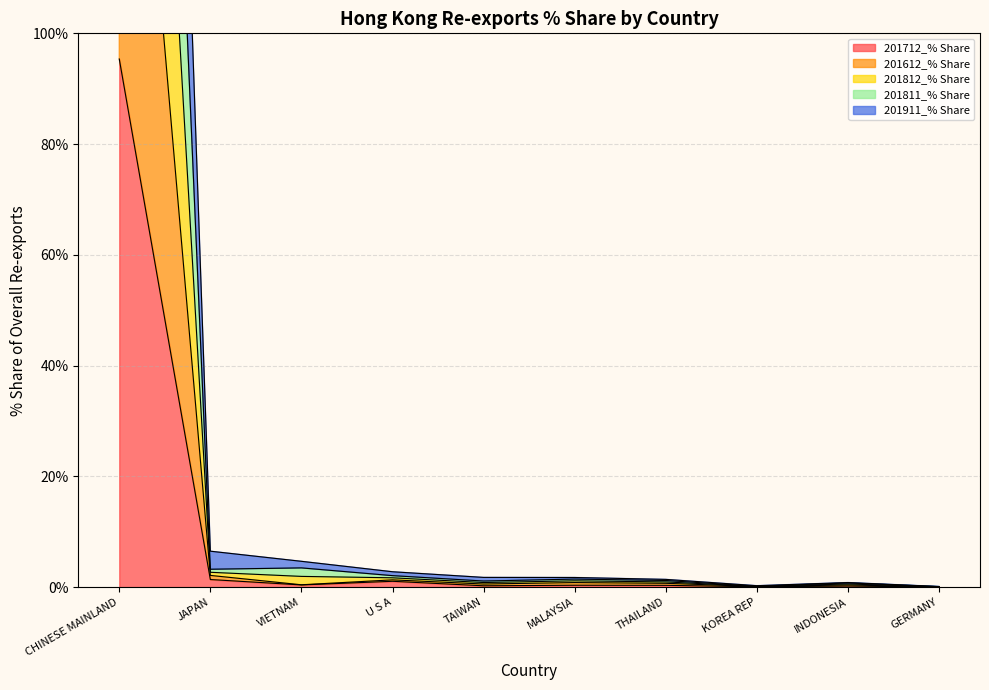

True or false: 201811_% Share has more than 2 points higher than both neighbors.

False